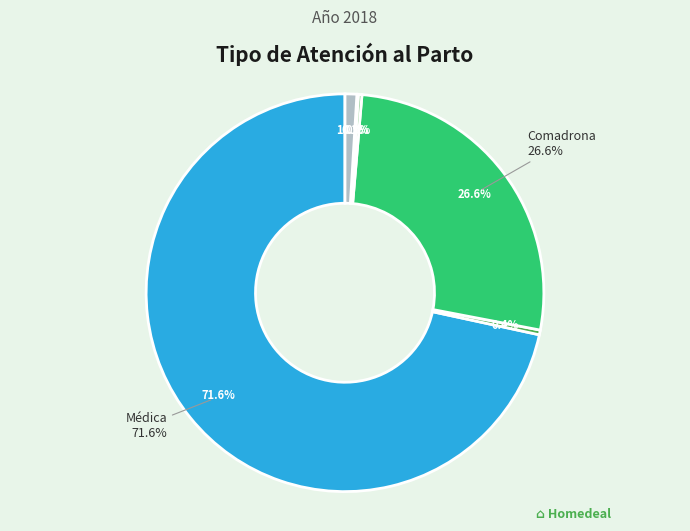

Is the sum of Paramédica and Médica greater than half?

Yes